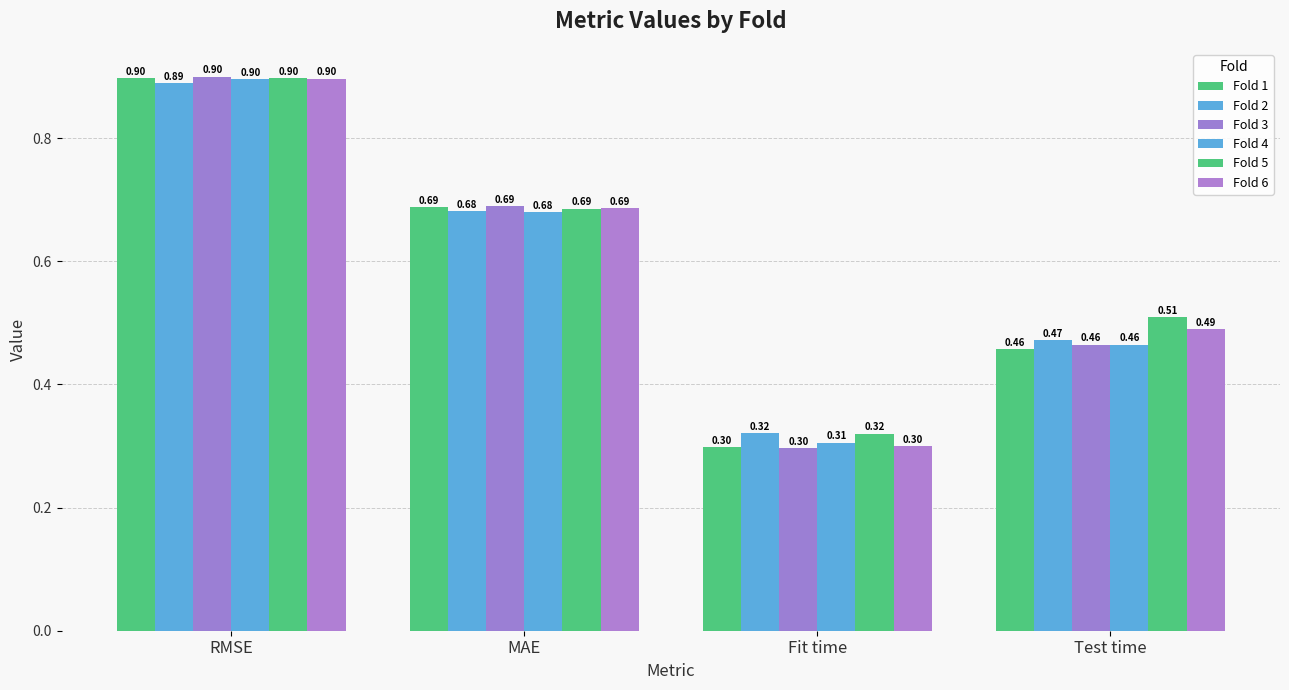

Does the chart contain any negative values?

No